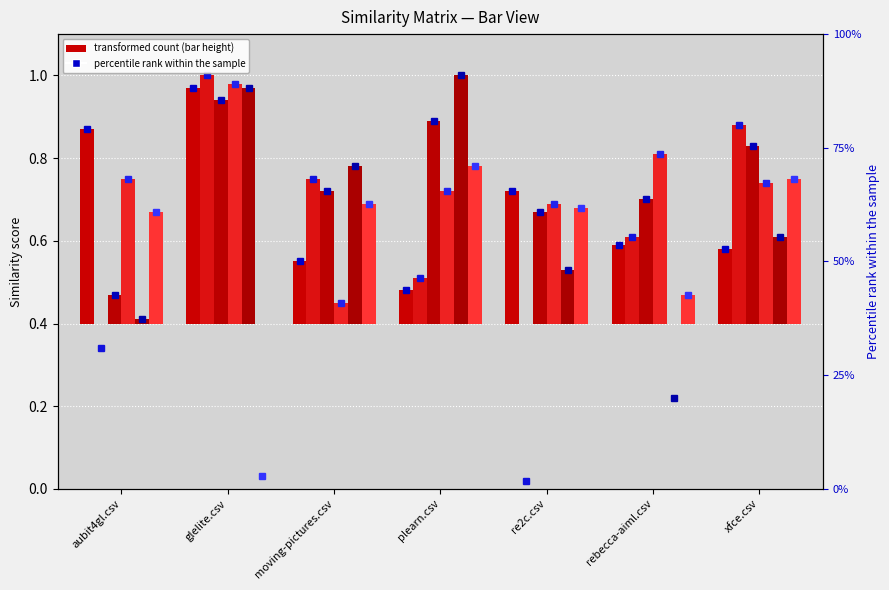

Which has a higher value, rebecca-aiml.csv or moving-pictures.csv?

rebecca-aiml.csv